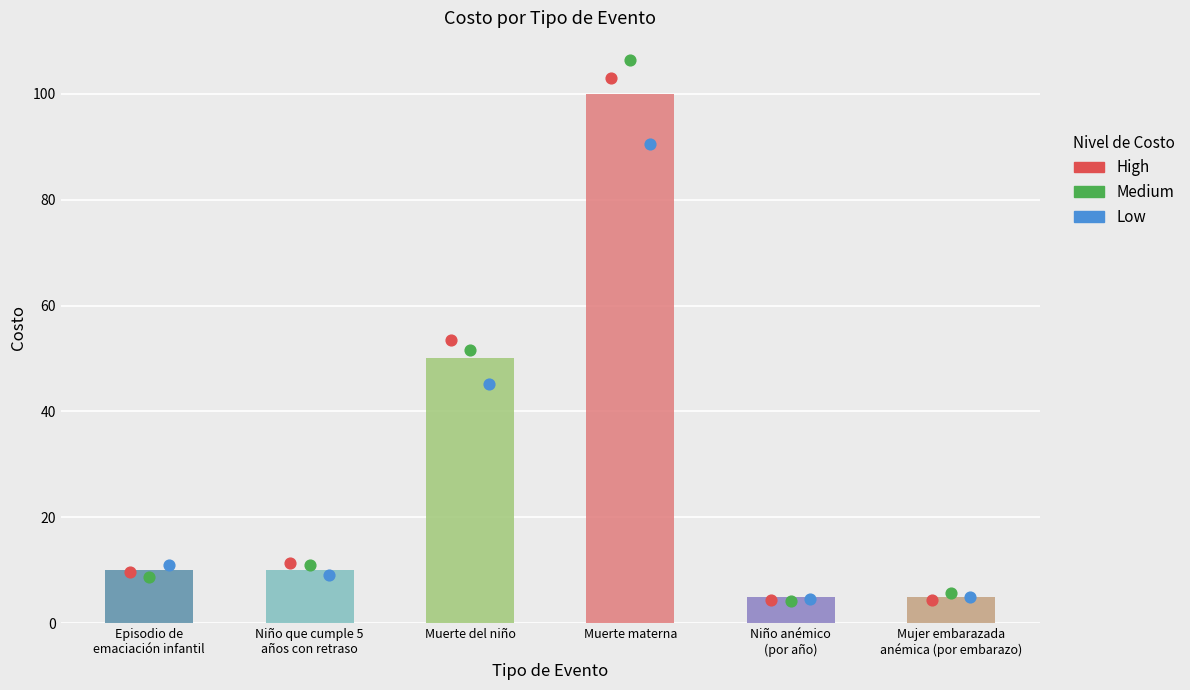

At how many categories does at least one series exceed 32?

2